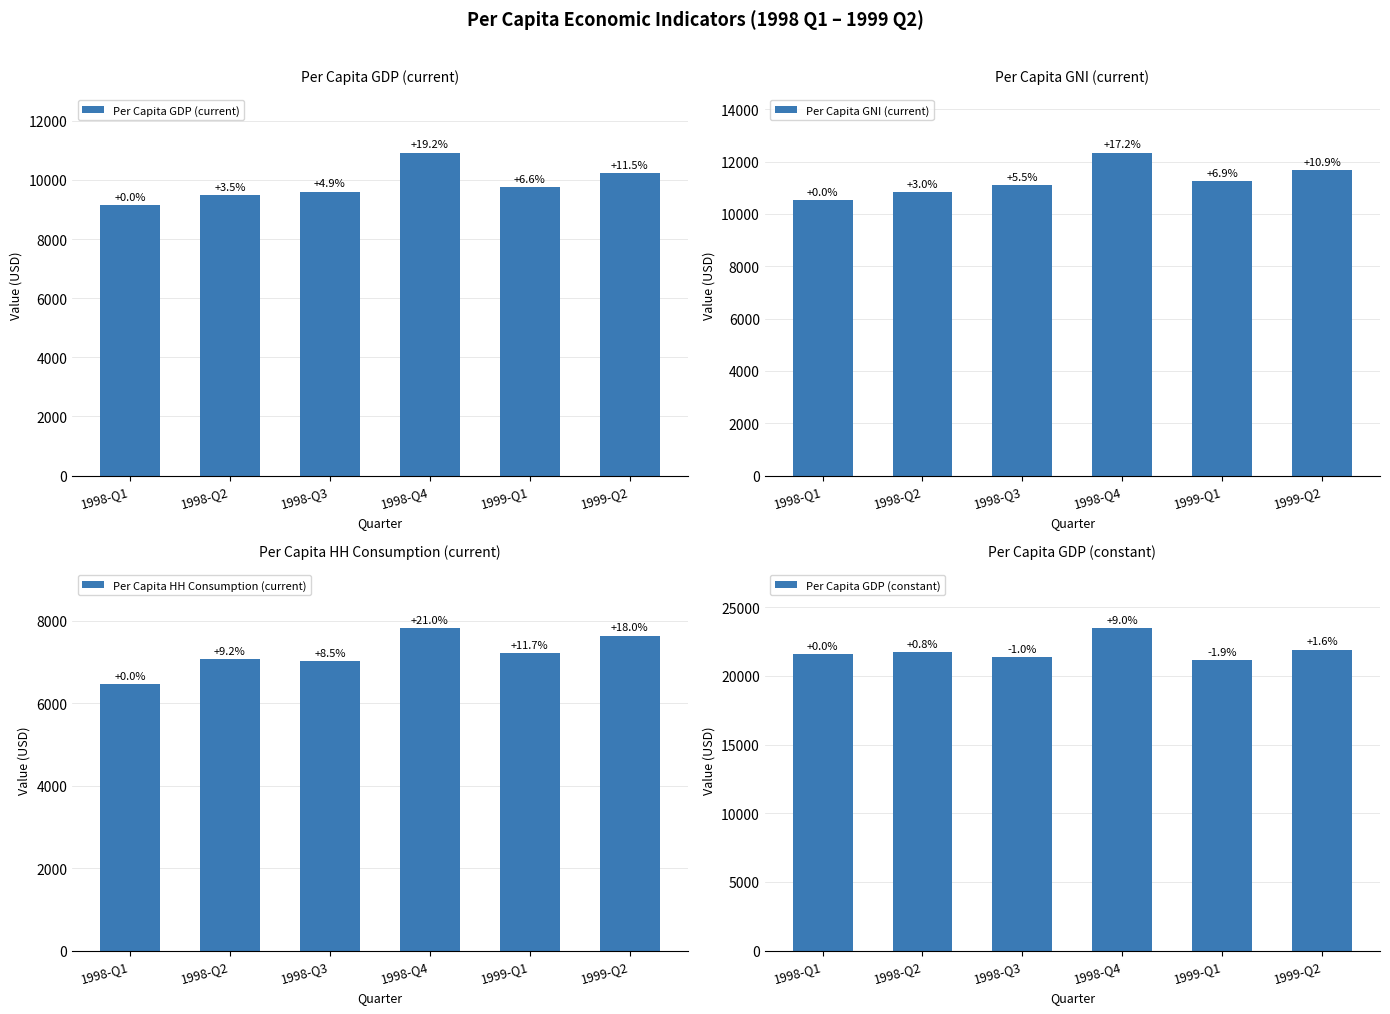

How many bars are there in total?

24